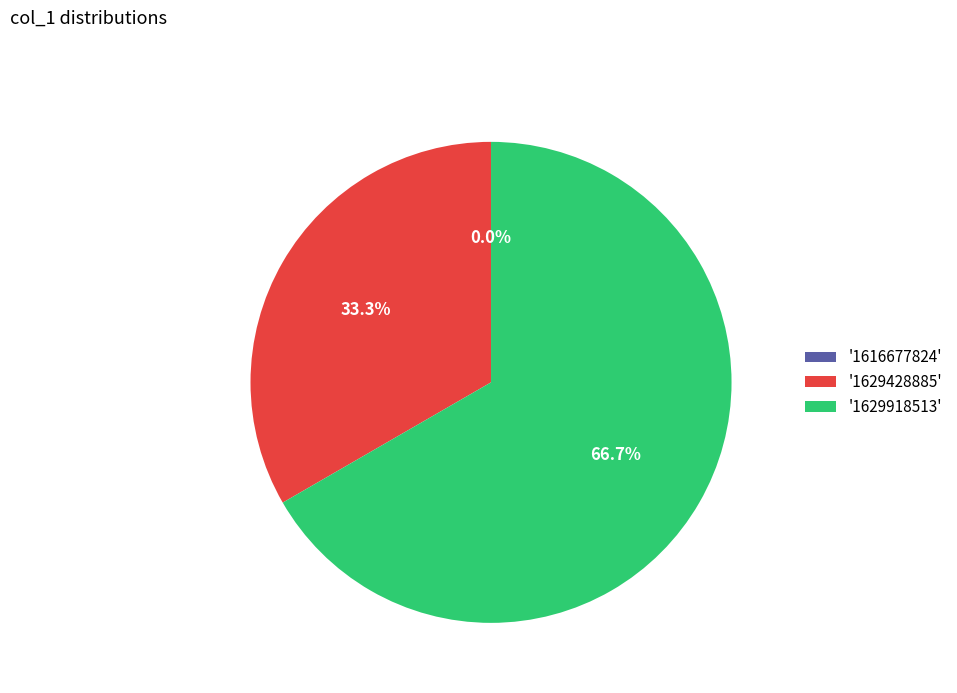

To the nearest percent, what is the difference between the 1629428885 and 1616677824 slice percentages?

33%